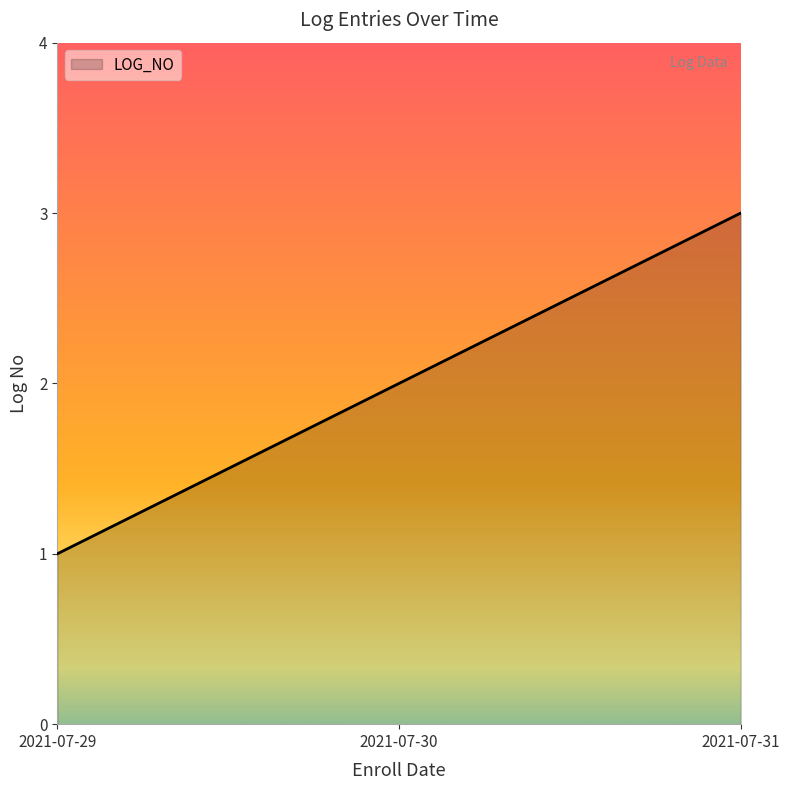

Reading left to right, transcribe all the data shown in this chart.

1	2	3